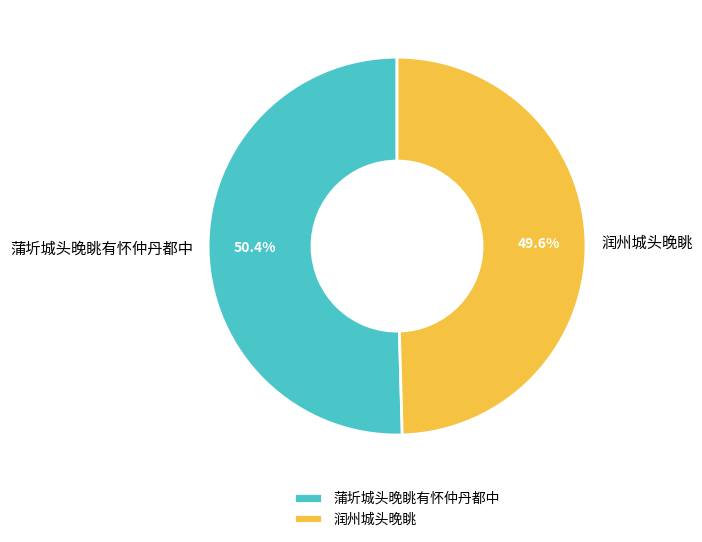

What percentage do 蒲圻城头晚眺有怀仲丹都中 and 润州城头晚眺 together represent?

100.0%